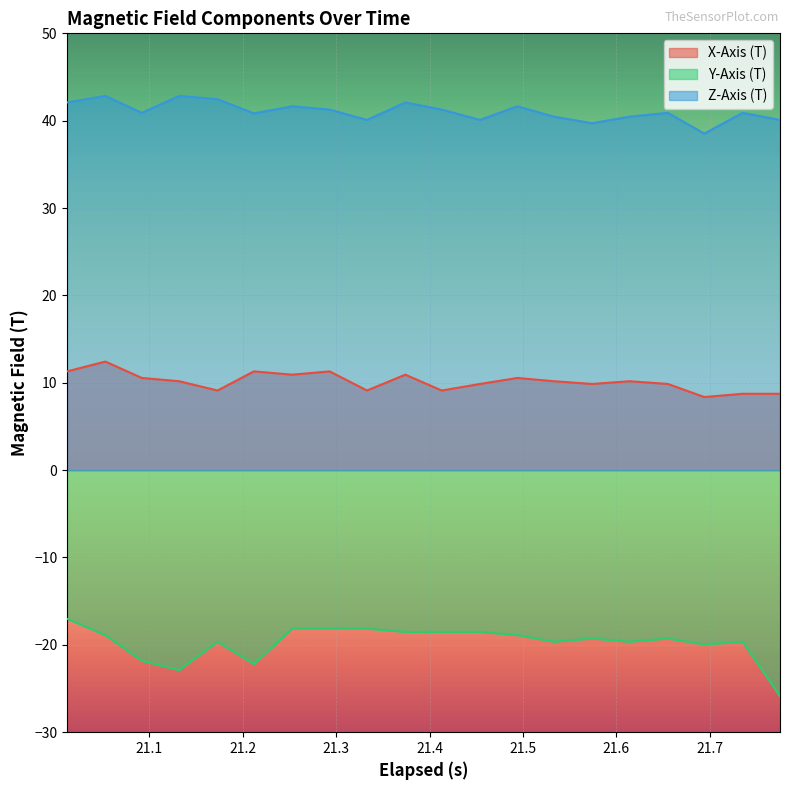

True or false: Y-Axis (T) and Z-Axis (T) intersect in this chart.

False